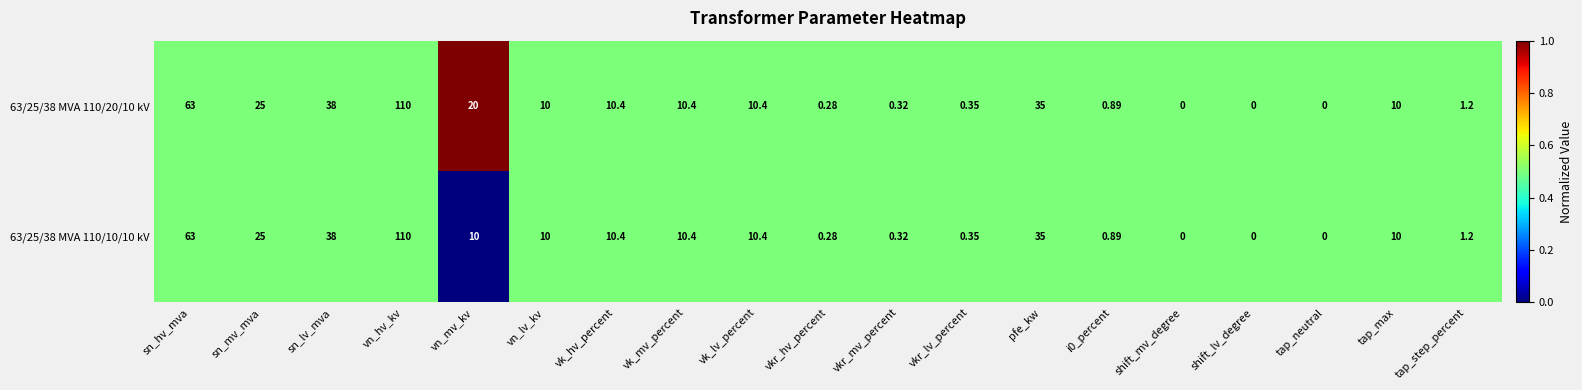

At which category is the sum across all series the highest?

vn_hv_kv